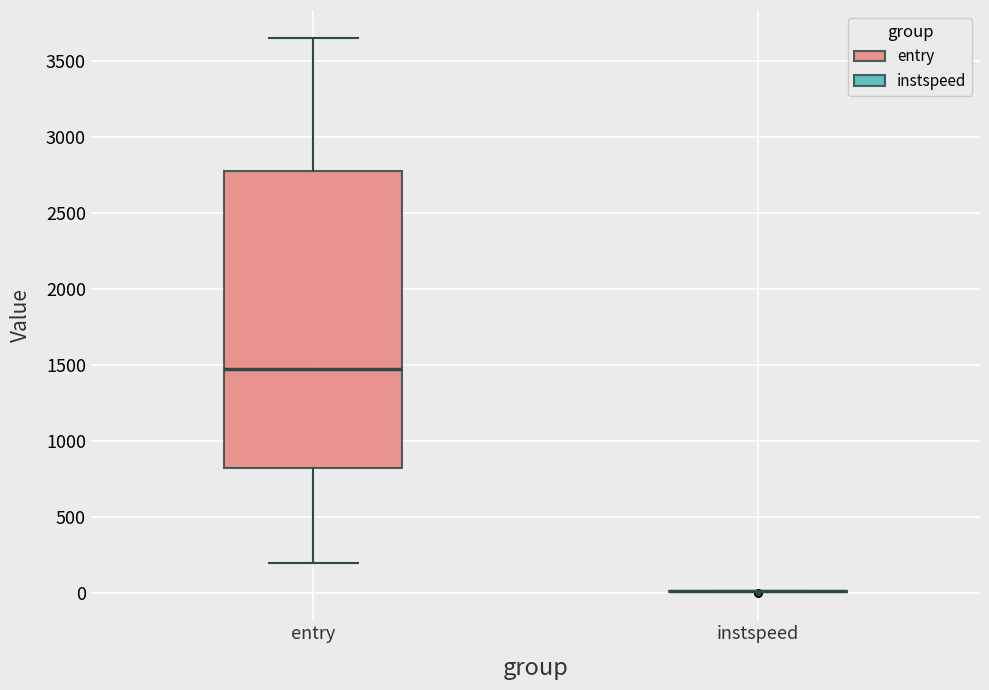

Comparing the boxes themselves (not the whiskers), which one is the tallest?

entry